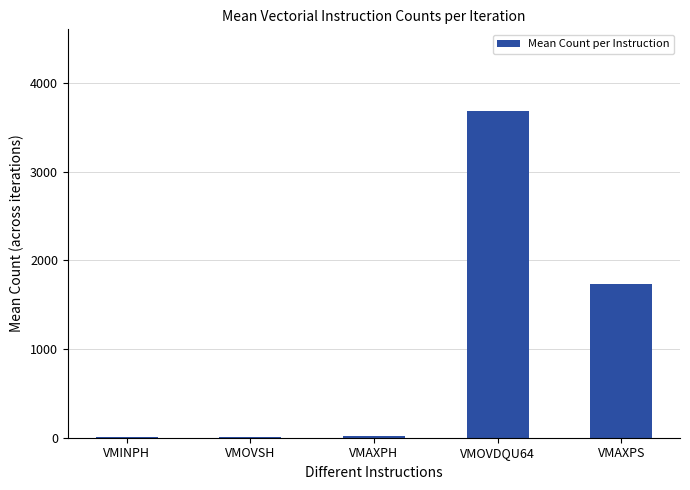

Where does the data first go above 20?

VMAXPH